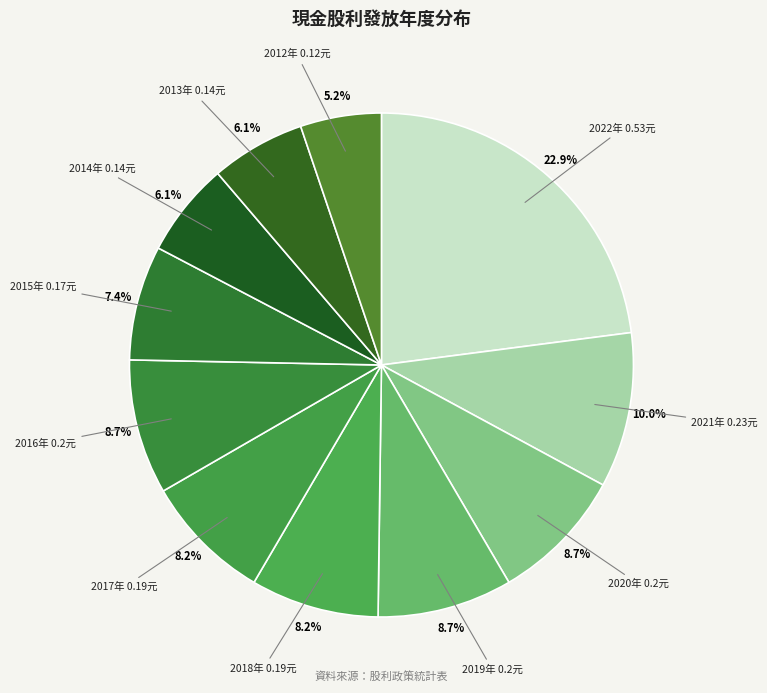

How many slices are in this pie chart?

11